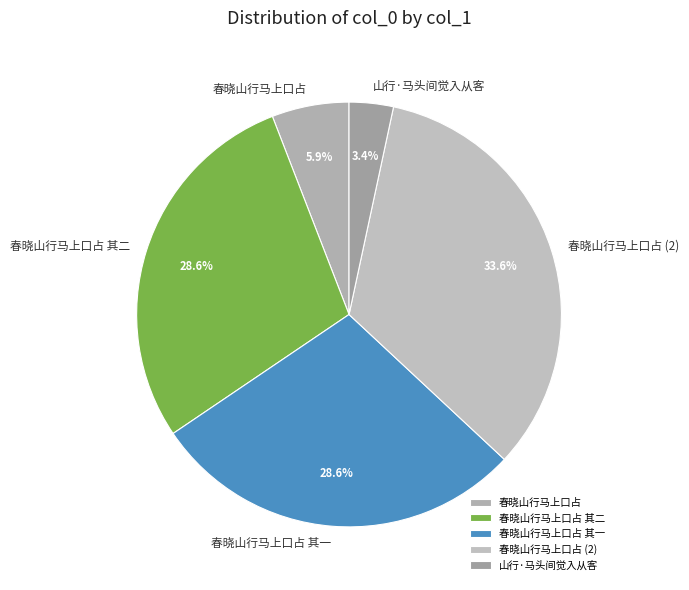

To the nearest percent, what portion does 春晓山行马上口占 其一 represent?

29%